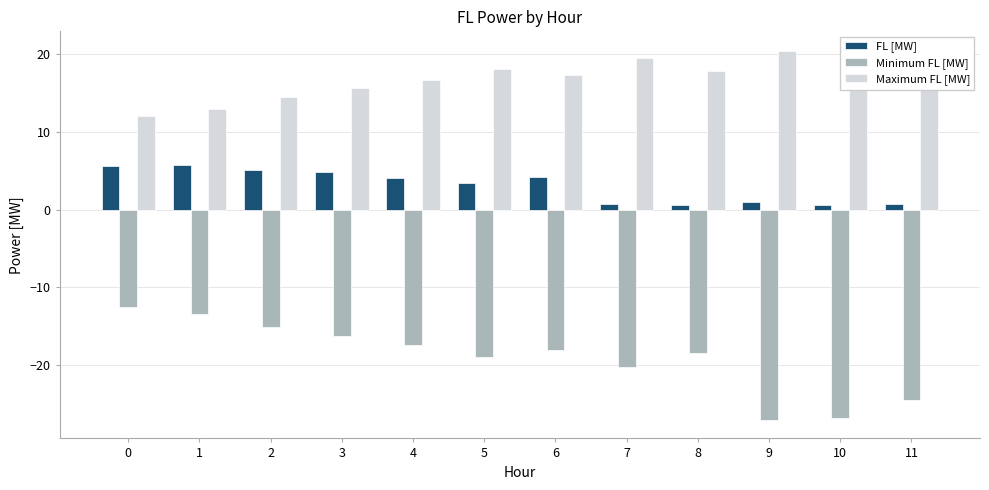

Reading right to left, transcribe all the data shown in this chart.

FL [MW]: 11=0.7	10=0.5	9=0.9	8=0.6	7=0.7	6=4.1	5=3.4	4=4.0	3=4.9	2=5.1	1=5.7	0=5.6
Minimum FL [MW]: 11=-24.5	10=-26.8	9=-27.1	8=-18.5	7=-20.3	6=-18.1	5=-19.0	4=-17.4	3=-16.3	2=-15.1	1=-13.4	0=-12.6
Maximum FL [MW]: 11=19.3	10=20.6	9=20.4	8=17.9	7=19.5	6=17.3	5=18.2	4=16.6	3=15.6	2=14.5	1=12.9	0=12.1